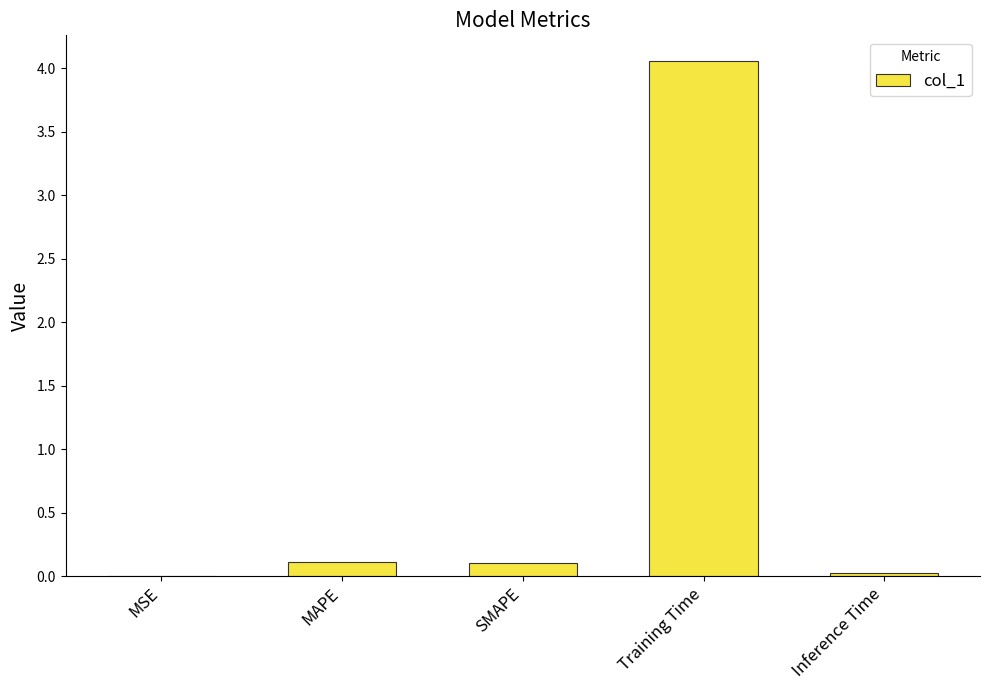

What is the change in value from Training Time to Inference Time?

-4.0